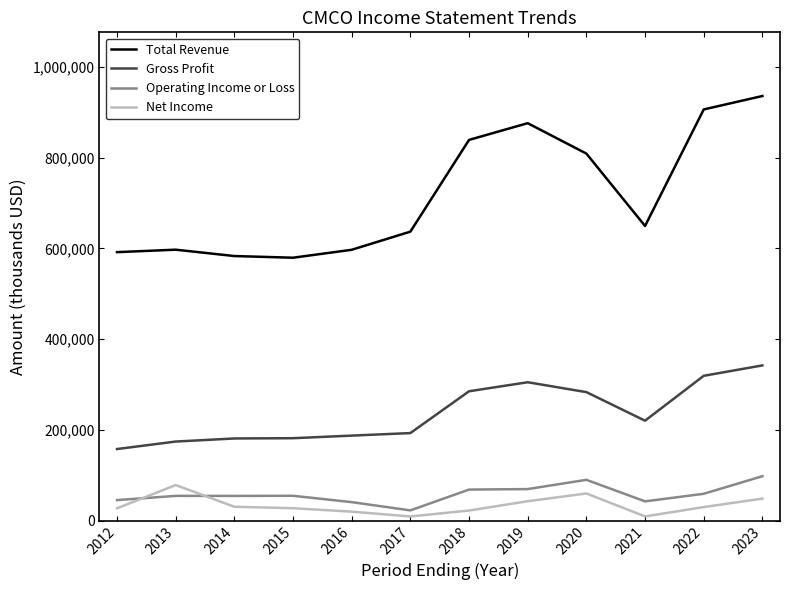

True or false: Net Income and Total Revenue cross at least once.

False